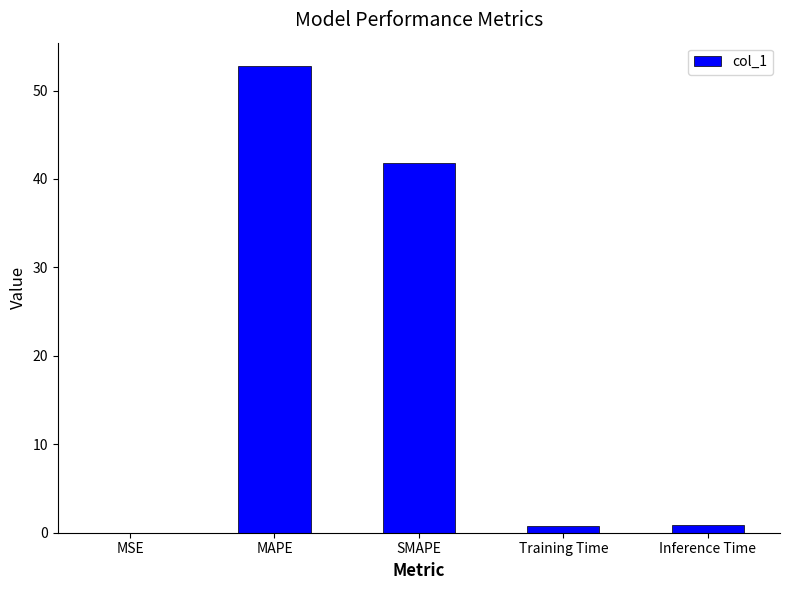

Count the number of data series in this chart.

1